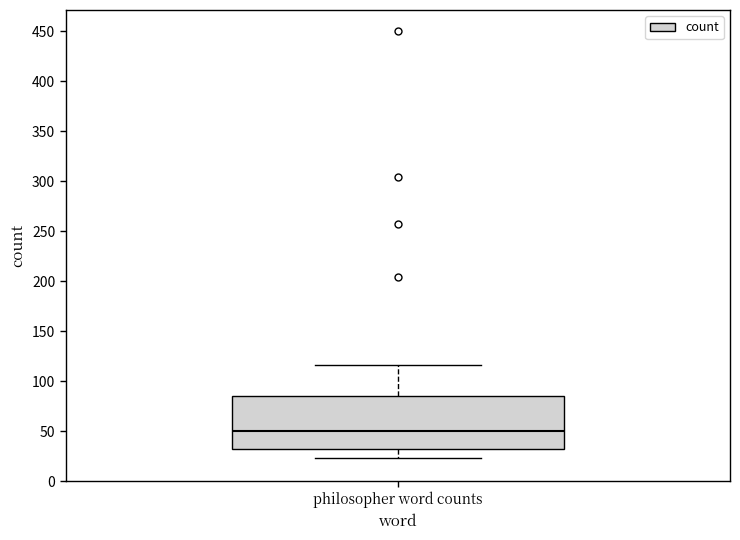

Where is the lower edge of the box for philosopher word counts on the y-axis? The values are not printed on the chart, so give them approximately, as read against the axis.

30